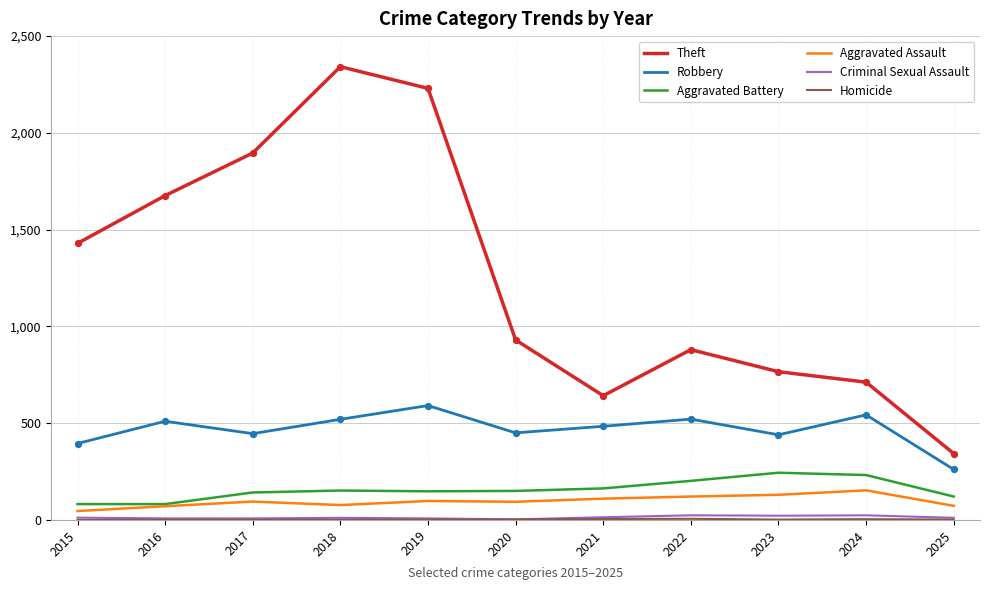

At how many categories does at least one series exceed 61?

11